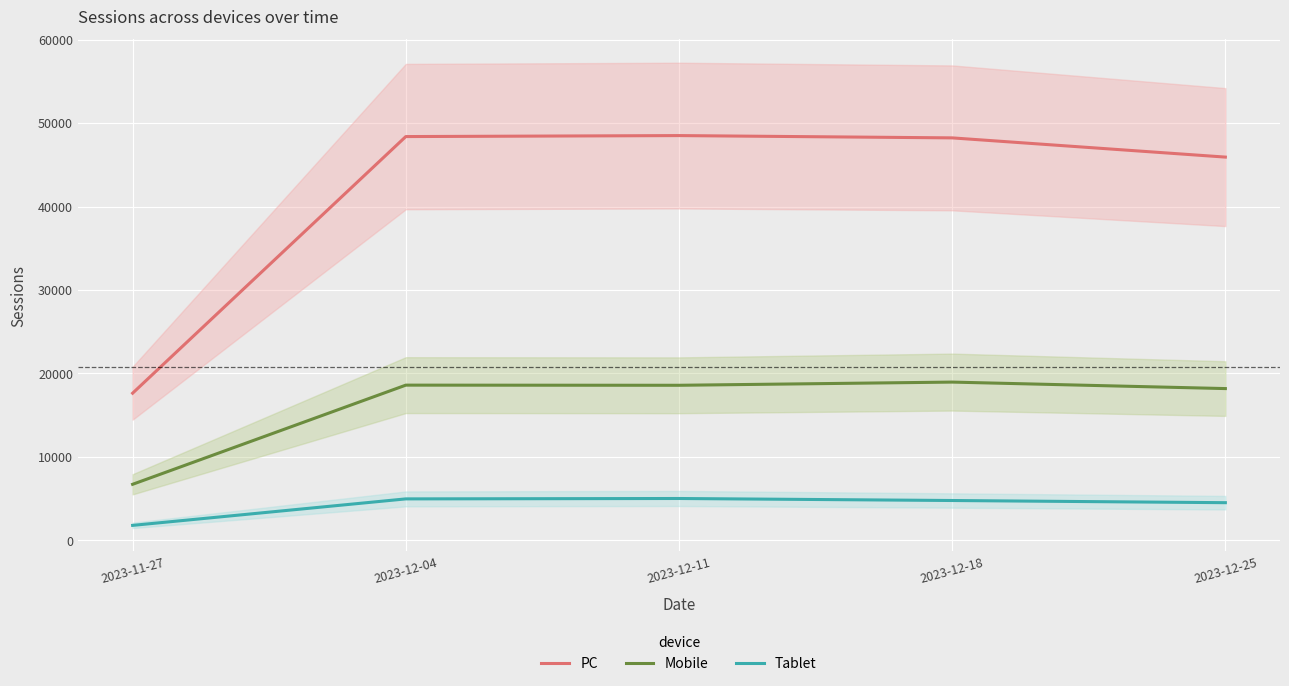

At which category does the chart reach its peak across all series?

2023-12-11